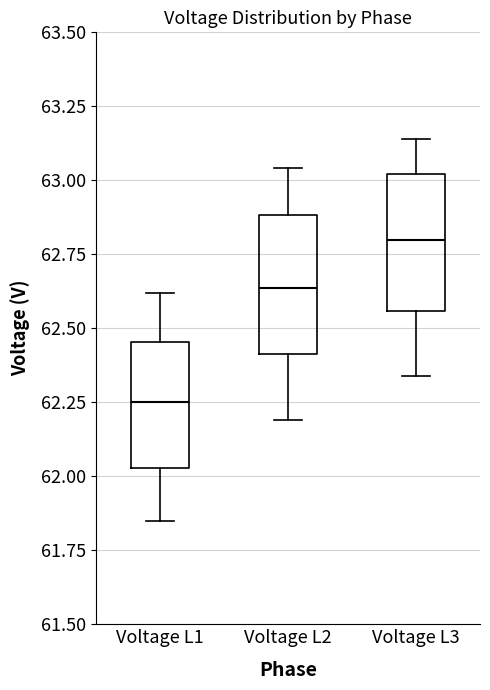

Reading left to right, transcribe this box plot: for each box, give where its median line is, the range the box spans, and where its two whiskers end, as read against the y-axis. The values are not printed on the chart, so give them approximately, as read against the axis.

Voltage L1: median 62.25, box 62.05 to 62.45, whiskers 61.85 to 62.60
Voltage L2: median 62.65, box 62.40 to 62.90, whiskers 62.20 to 63.05
Voltage L3: median 62.80, box 62.55 to 63.00, whiskers 62.35 to 63.15